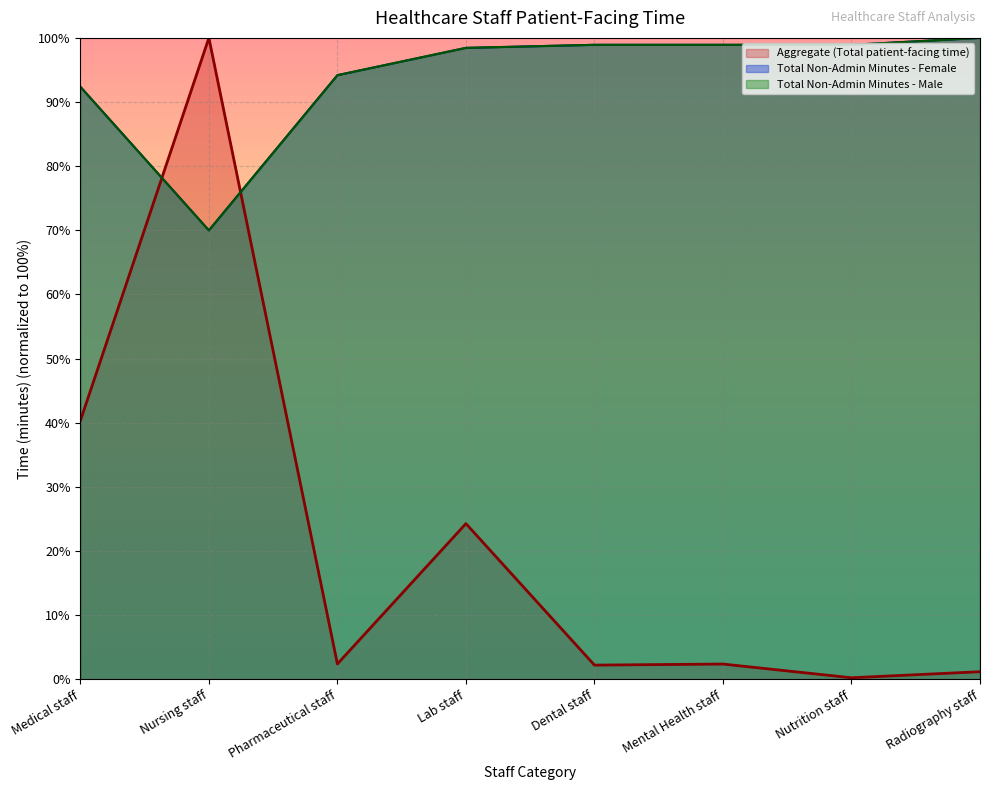

Between Medical staff and Nursing staff, which series saw the biggest shift?

Aggregate (Total patient-facing time)